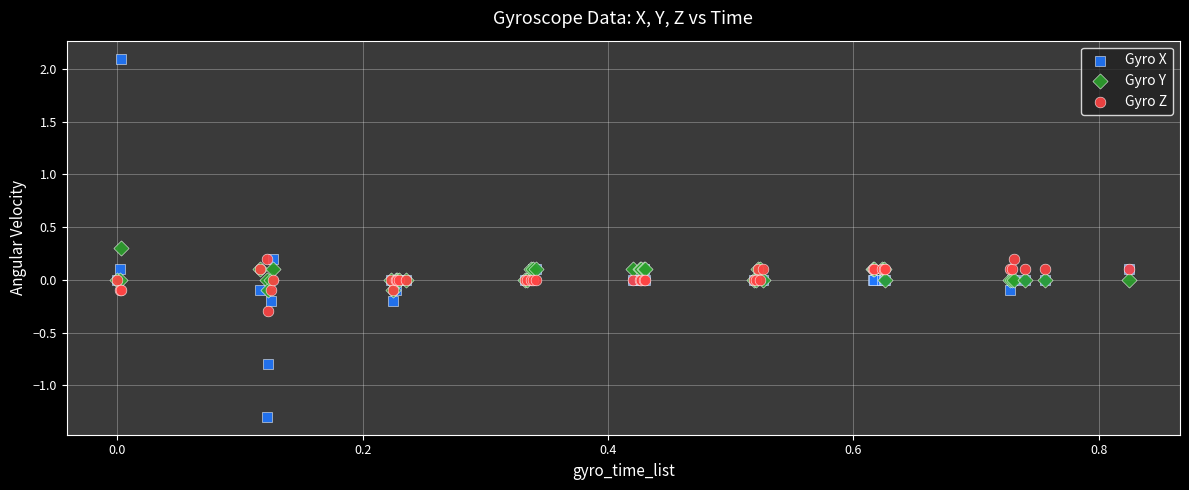

Which series reaches the minimum Y coordinate?

Gyro X